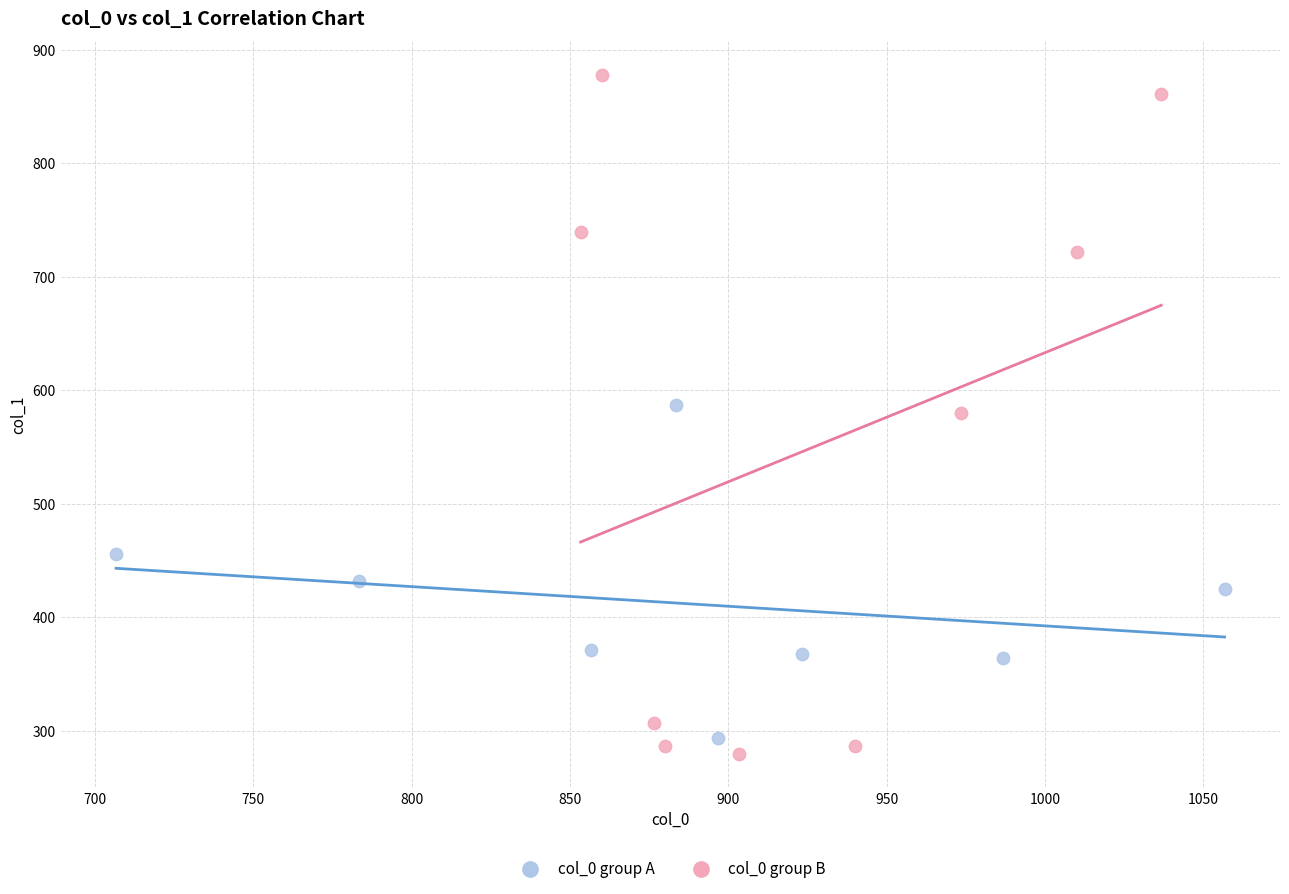

Which series has the widest spread of Y values?

col_0 group B